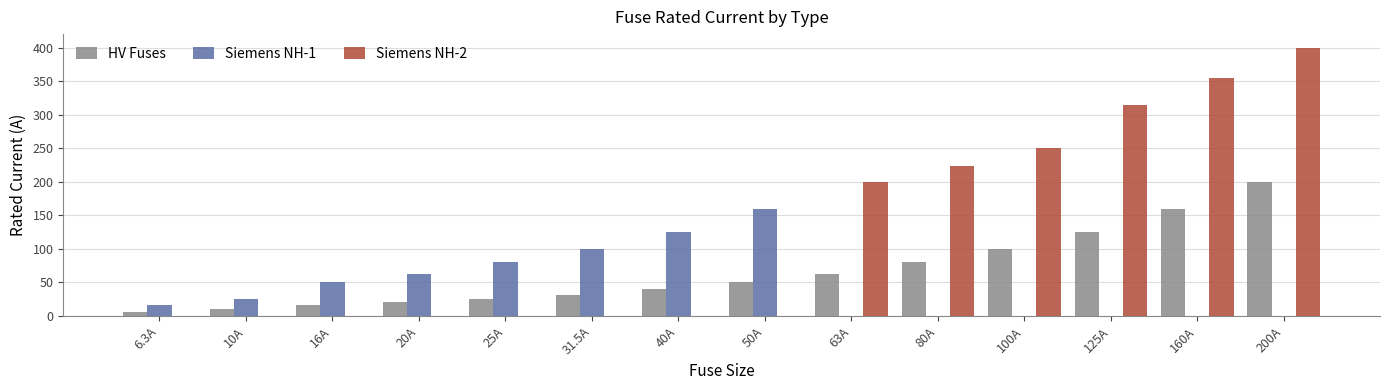

What are all the series names shown in the legend?

HV Fuses, Siemens NH-1, Siemens NH-2